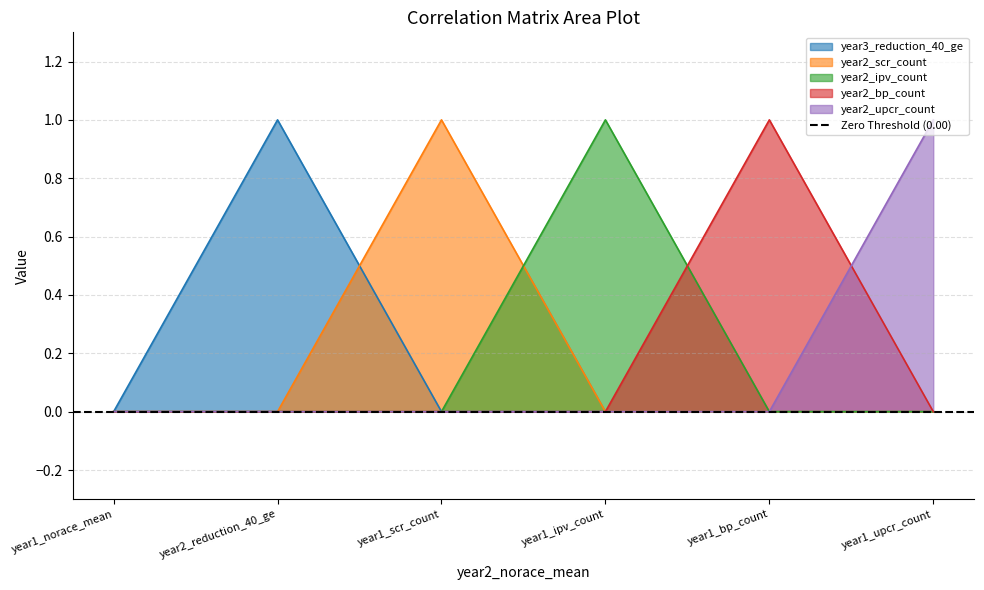

How many series are shown in this chart?

5